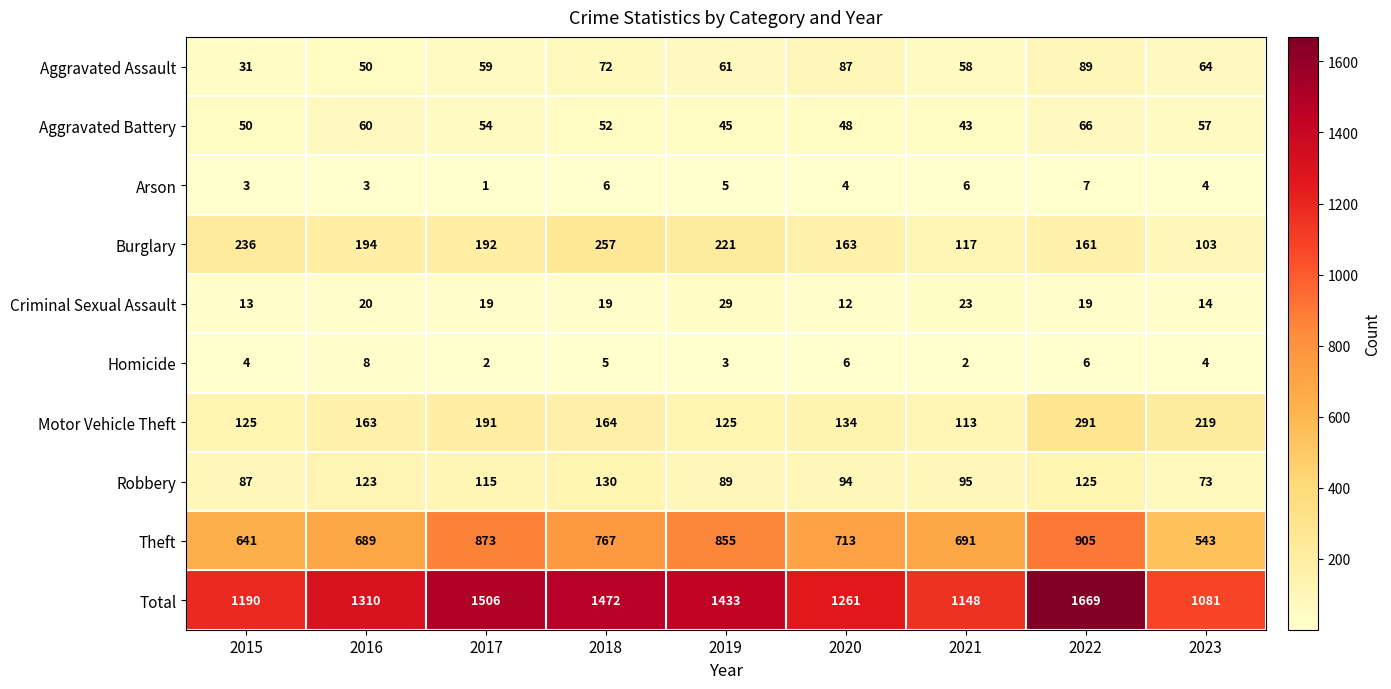

Which label corresponds to the smallest value in the chart?

2017